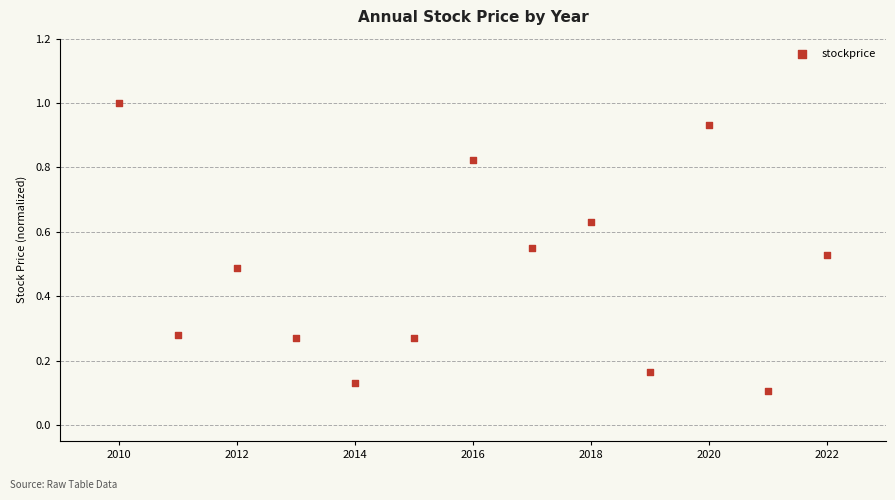

What is the range of X values (max minus min)?

12.0